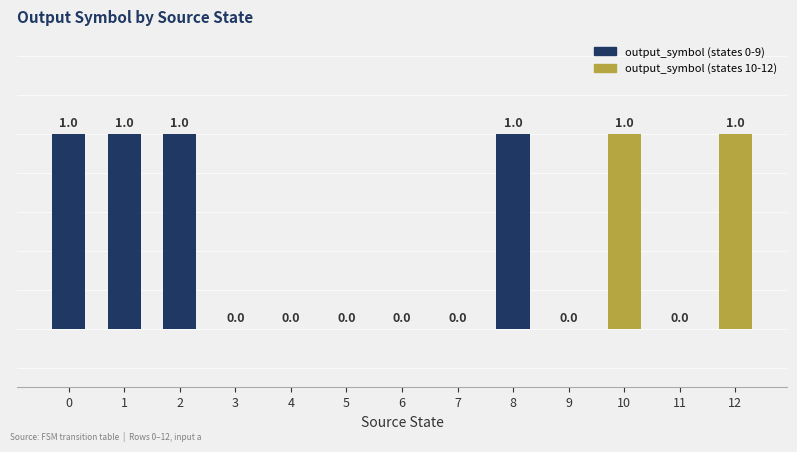

How many positive values are there?

6